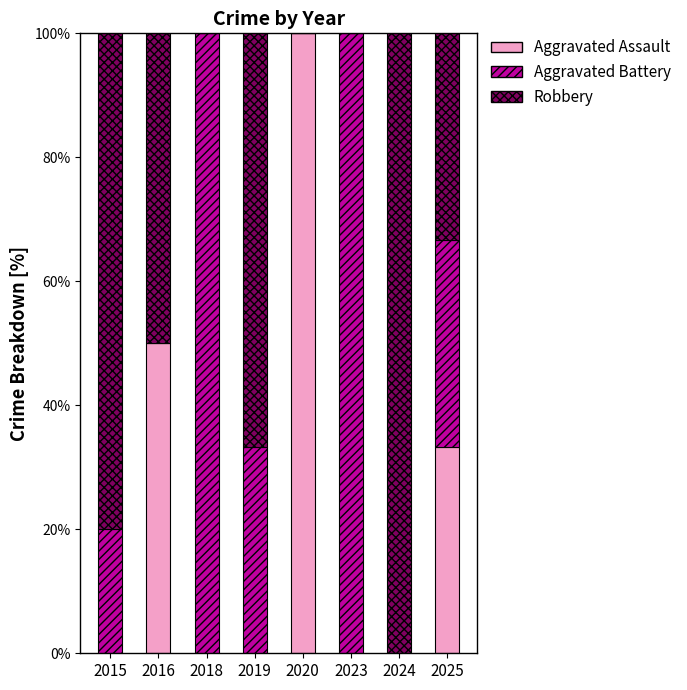

Are the bars horizontal?

No